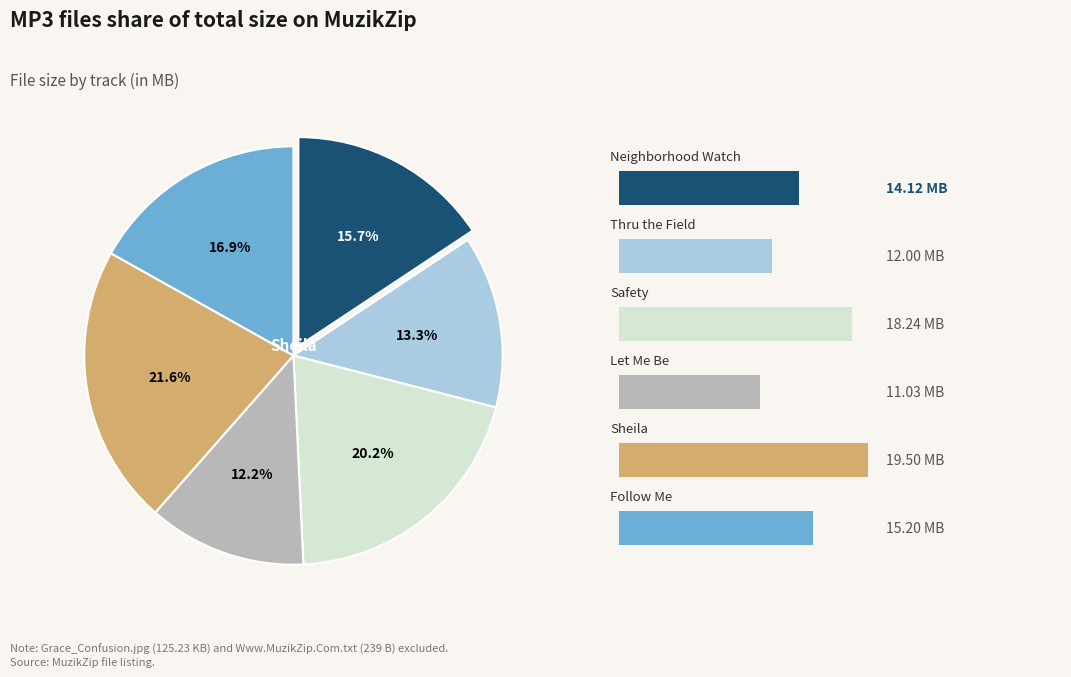

How many segments does this pie chart have?

6